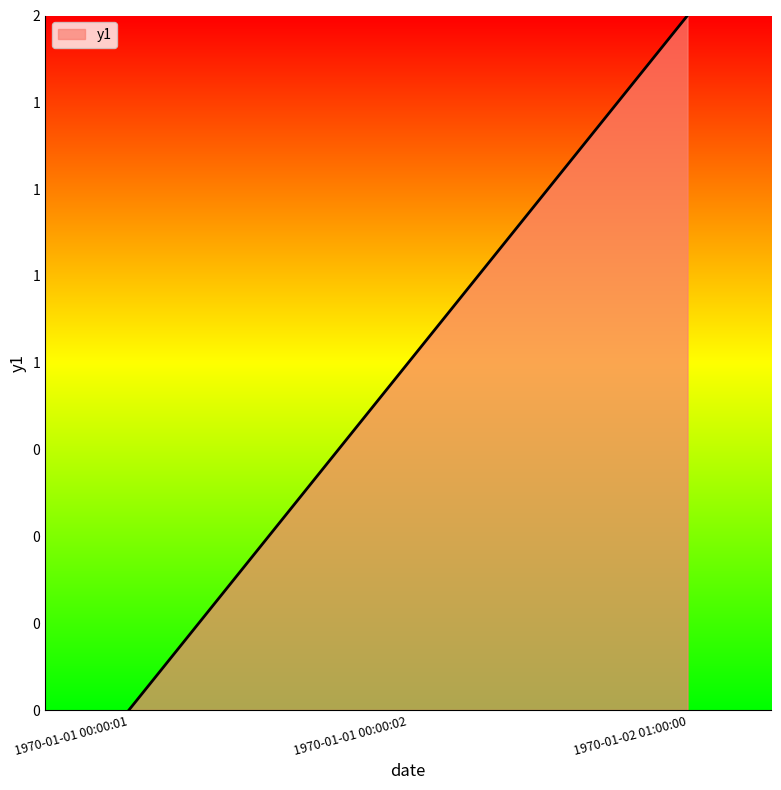

Is it true that the value at 1970-01-01 00:00:02 is 1?

False